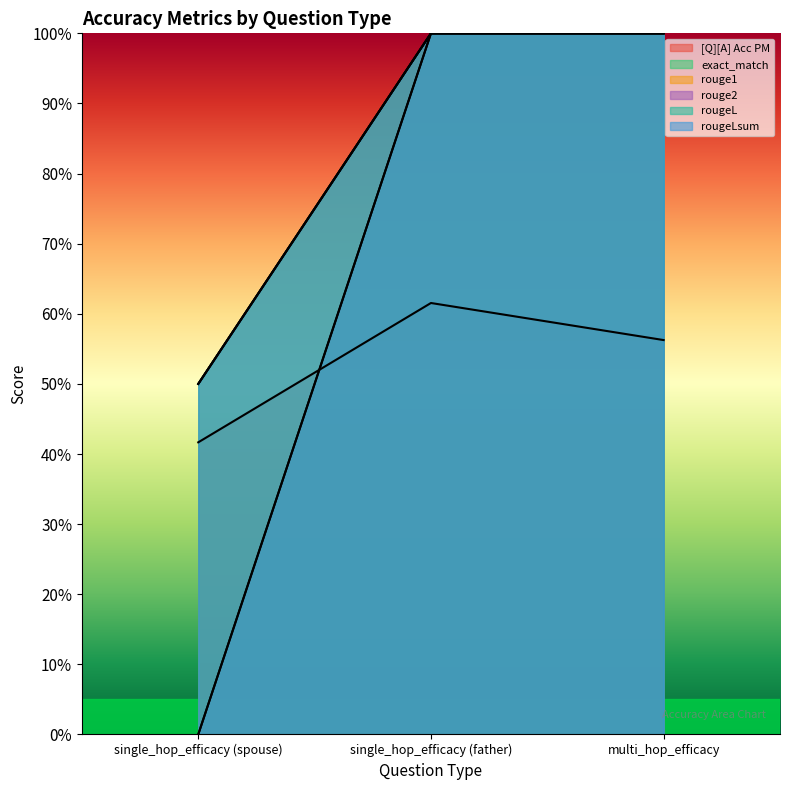

At which category is the sum across all series the highest?

single_hop_efficacy (father)